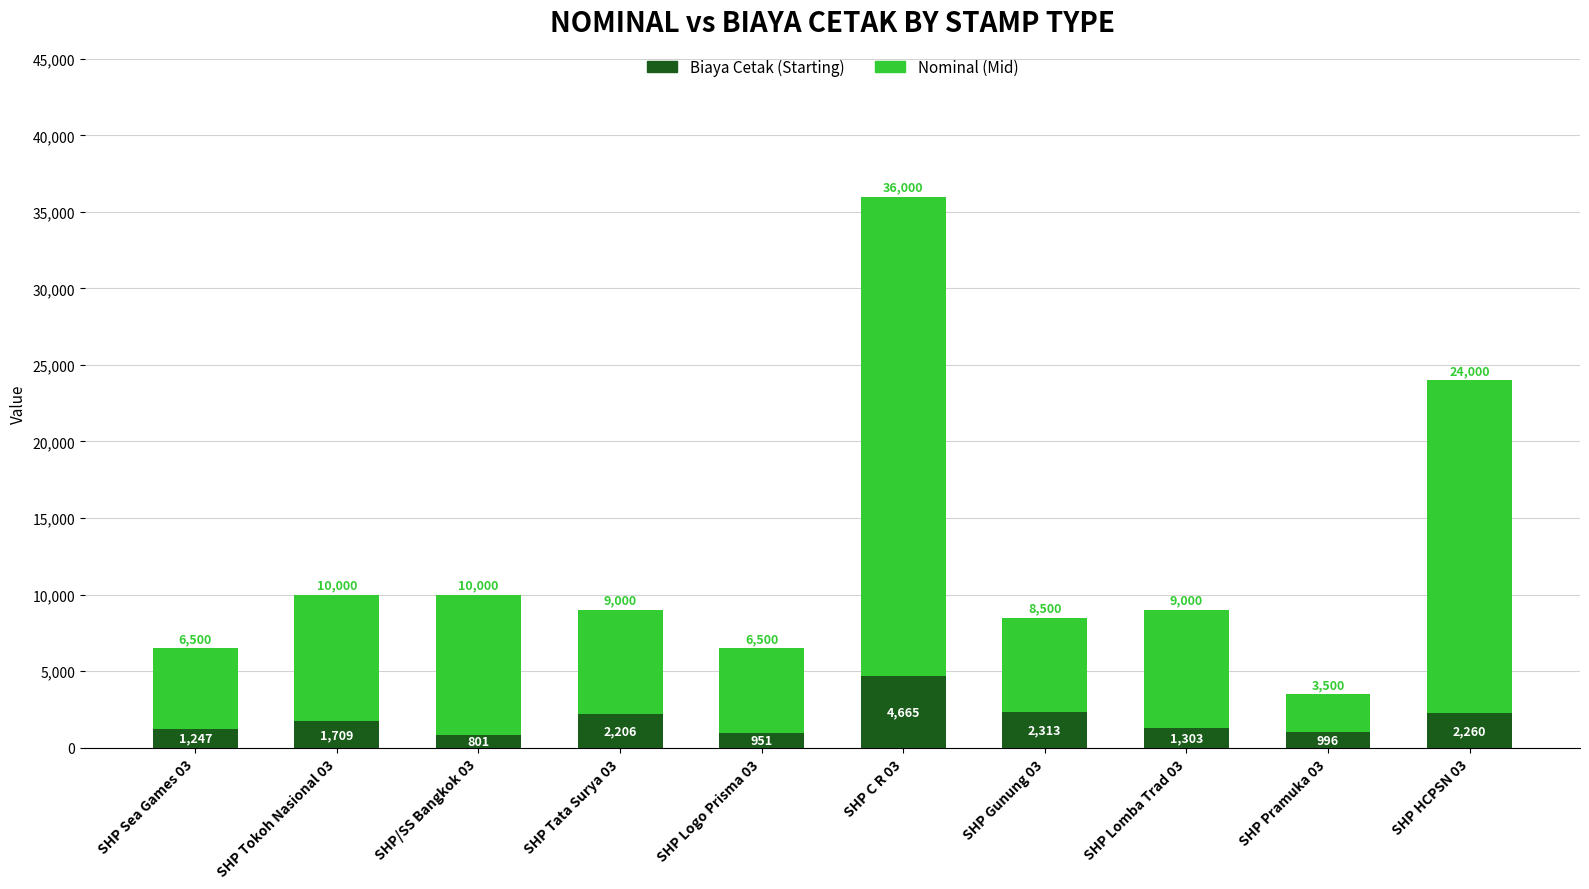

Are the bars horizontal?

No